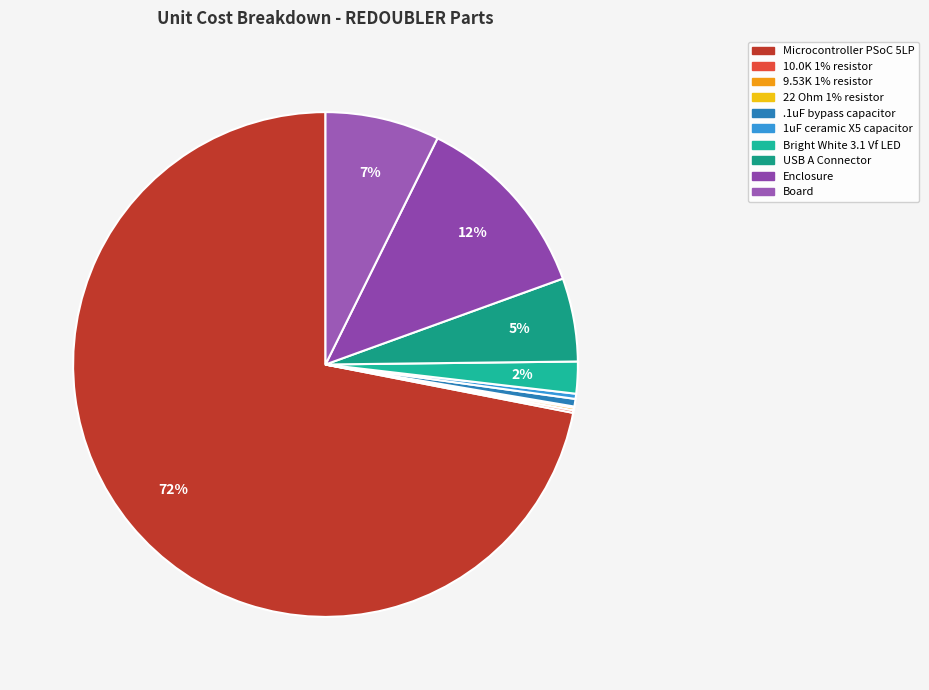

Which slice is the largest?

Microcontroller PSoC 5LP